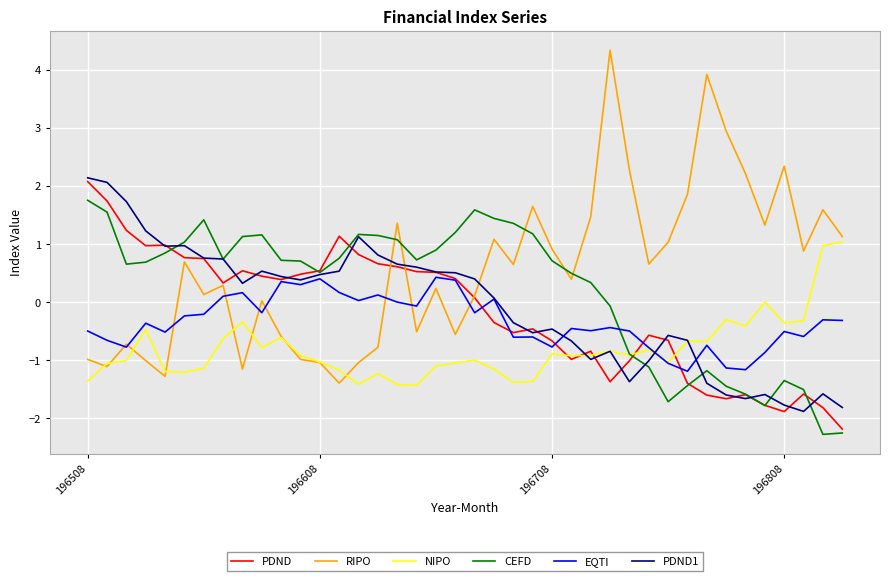

Which series has the widest spread of values?

RIPO